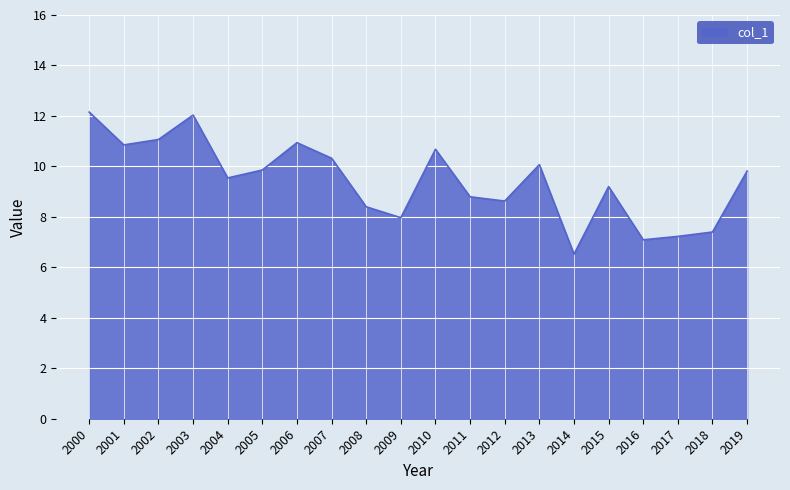

What is the minimum value shown in the chart?

6.5